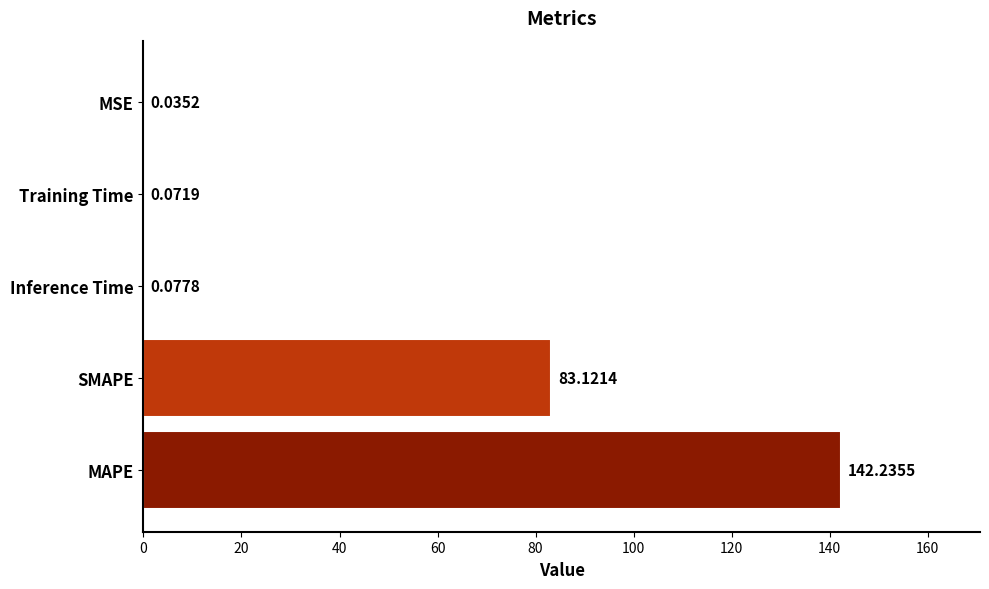

Where is the data nearest to the value 71?

SMAPE